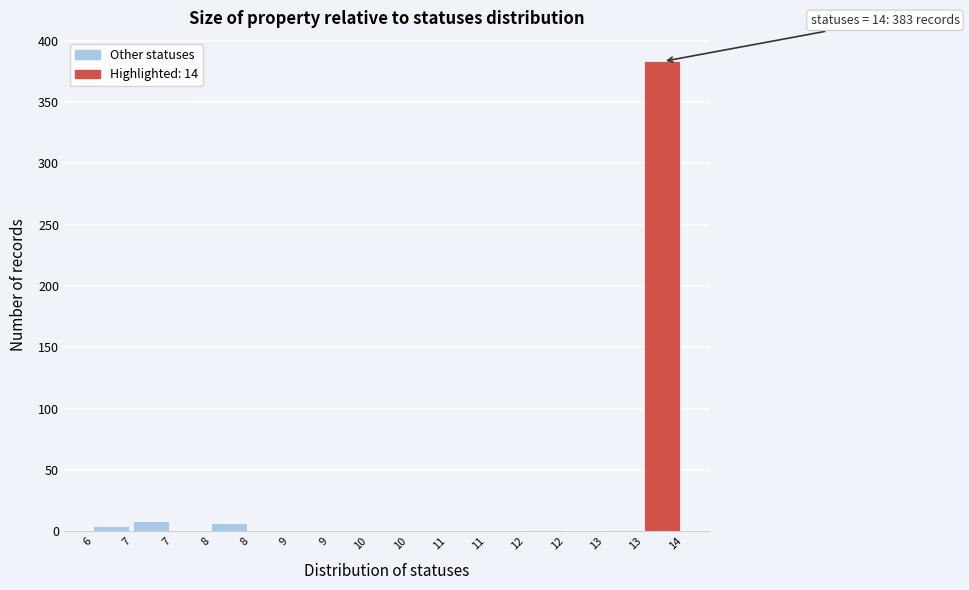

Count the number of values greater than 0.

6